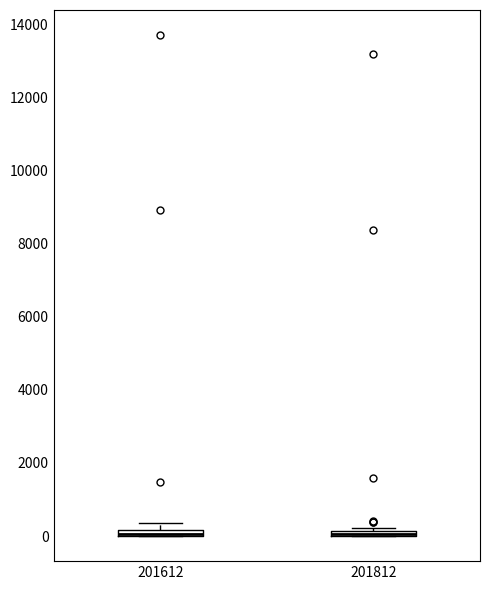

Where is the lower edge of the box at x = 201812 on the y-axis? The values are not printed on the chart, so give them approximately, as read against the axis.

0